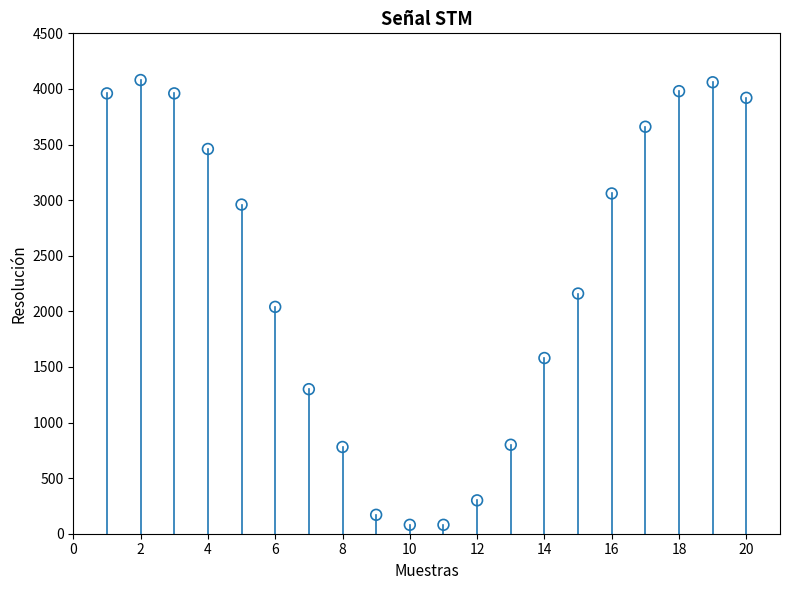

What is the range of X values (max minus min)?

19